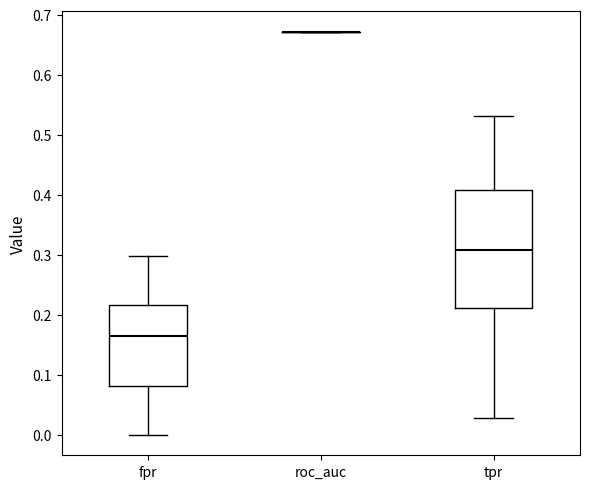

Reading left to right, transcribe this box plot: for each box, give where its median line is, the range the box spans, and where its two whiskers end, as read against the y-axis. The values are not printed on the chart, so give them approximately, as read against the axis.

fpr: median 0.16, box 0.08 to 0.22, whiskers 0.00 to 0.30
roc_auc: box collapsed to a line at 0.67, whiskers 0.67 to 0.67
tpr: median 0.31, box 0.21 to 0.41, whiskers 0.03 to 0.53